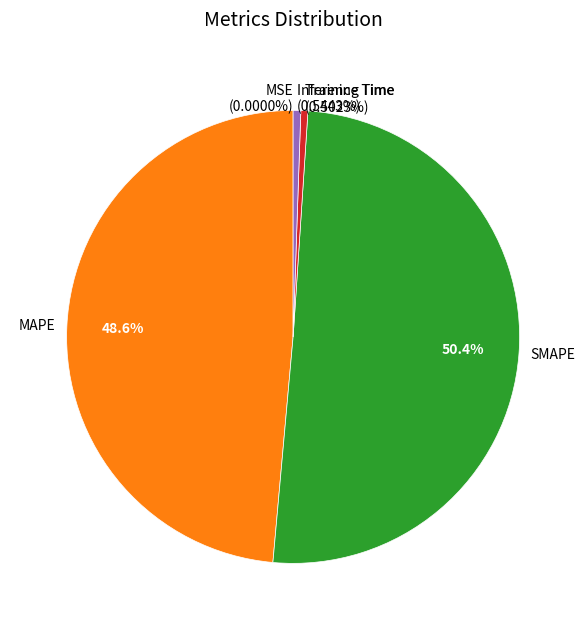

True or false: MSE accounts for 7% of the total.

False